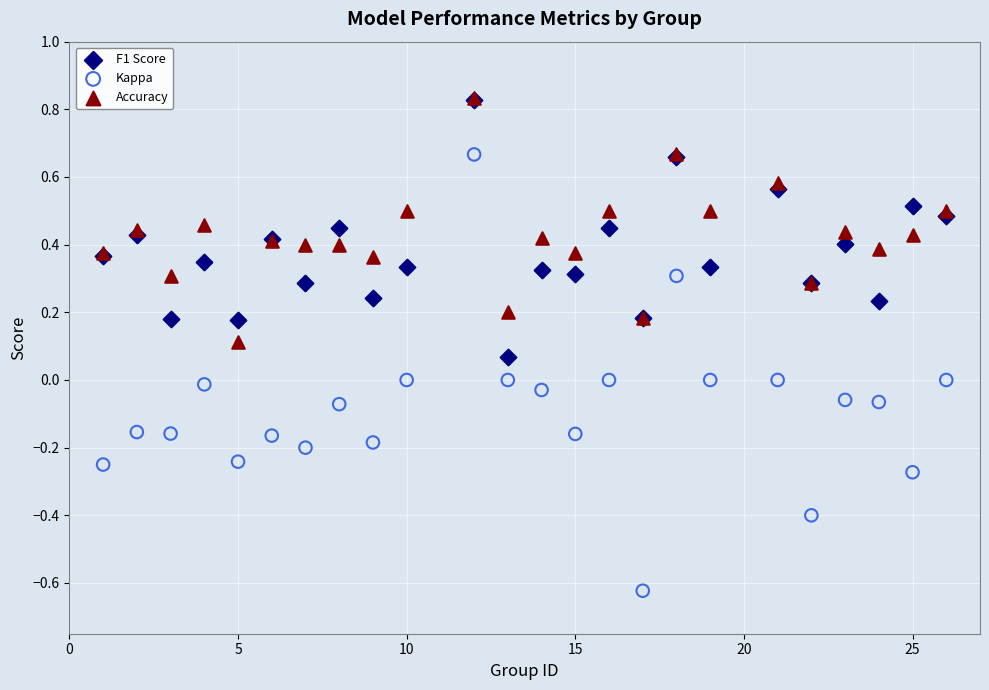

Which series has the largest Y range (max minus min)?

Kappa